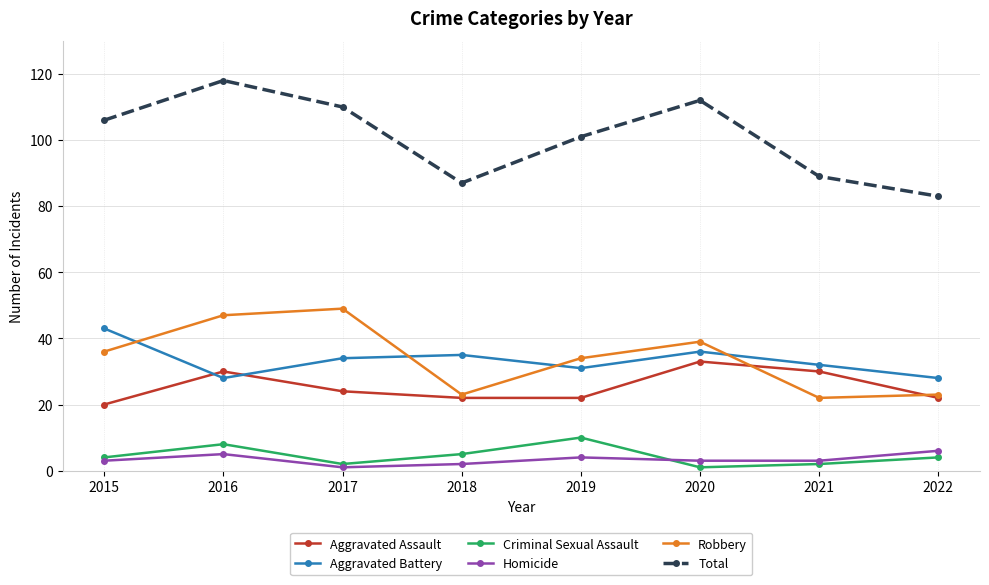

Which series changed the most between 2015 and 2017?

Robbery